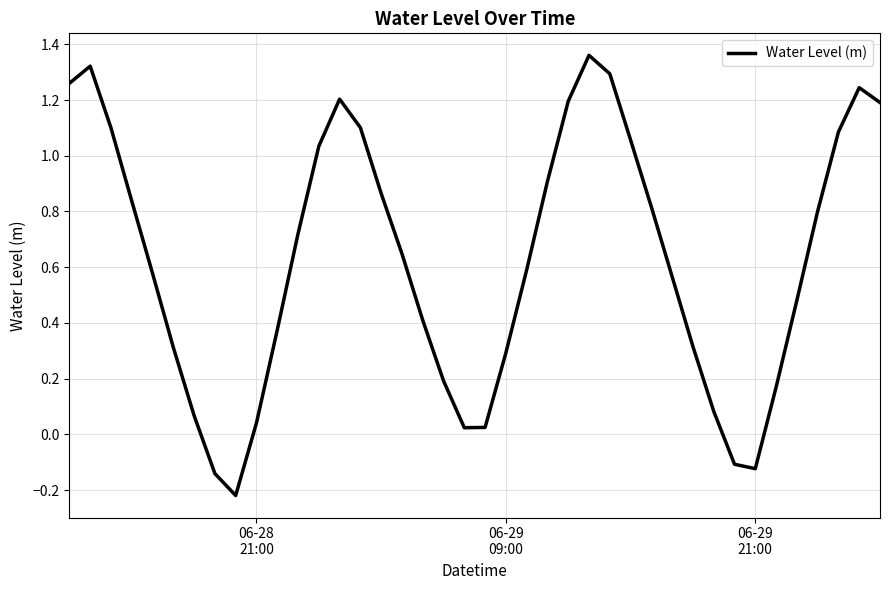

What is the difference between the maximum and minimum values?

1.6